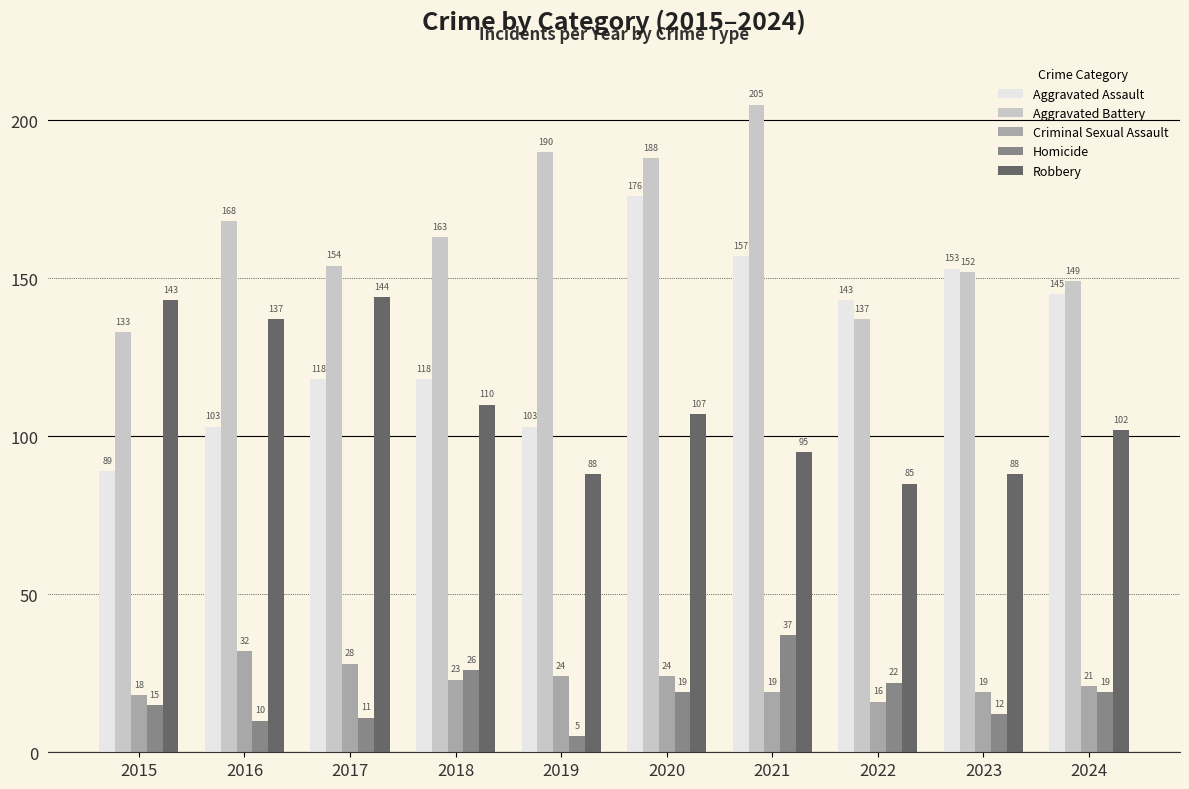

Reading right to left, extract all data points from this chart.

Aggravated Assault: 145	153	143	157	176	103	118	118	103	89
Aggravated Battery: 149	152	137	205	188	190	163	154	168	133
Criminal Sexual Assault: 21	19	16	19	24	24	23	28	32	18
Homicide: 19	12	22	37	19	5	26	11	10	15
Robbery: 102	88	85	95	107	88	110	144	137	143